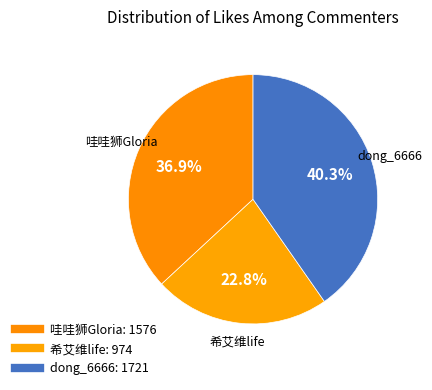

Which has a higher value, 哇哇狮Gloria or 希艾维life?

哇哇狮Gloria